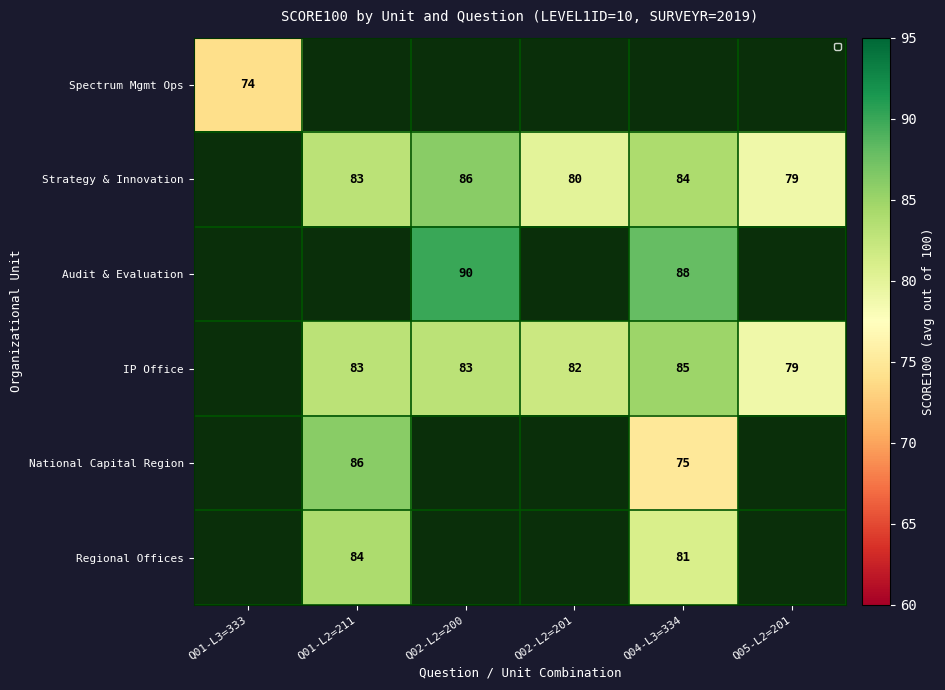

How many series are shown in this chart?

6